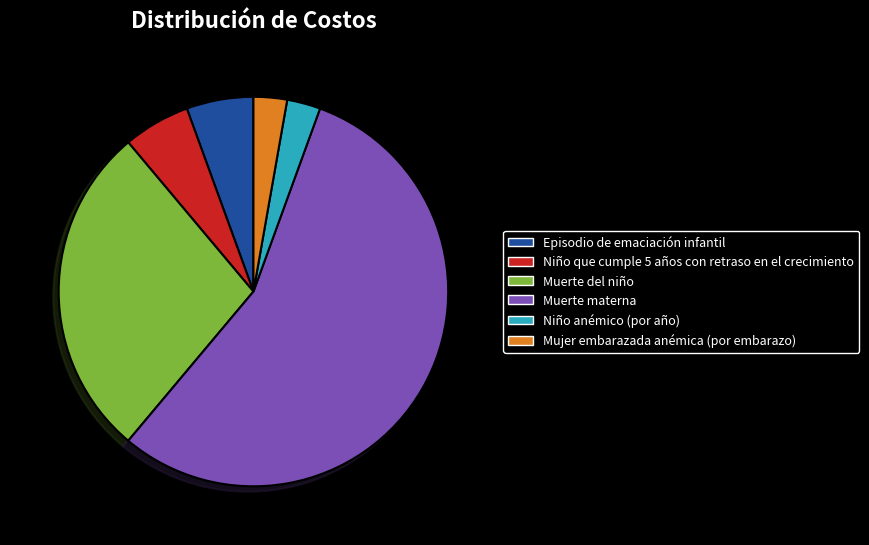

Which slice is the largest?

Muerte materna